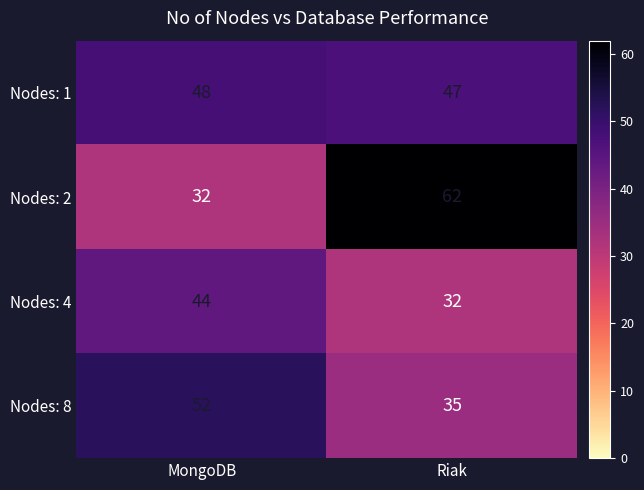

Reading right to left, list all the values displayed in this chart.

Nodes: 1: Riak=47	MongoDB=48
Nodes: 2: Riak=62	MongoDB=32
Nodes: 4: Riak=32	MongoDB=44
Nodes: 8: Riak=35	MongoDB=52